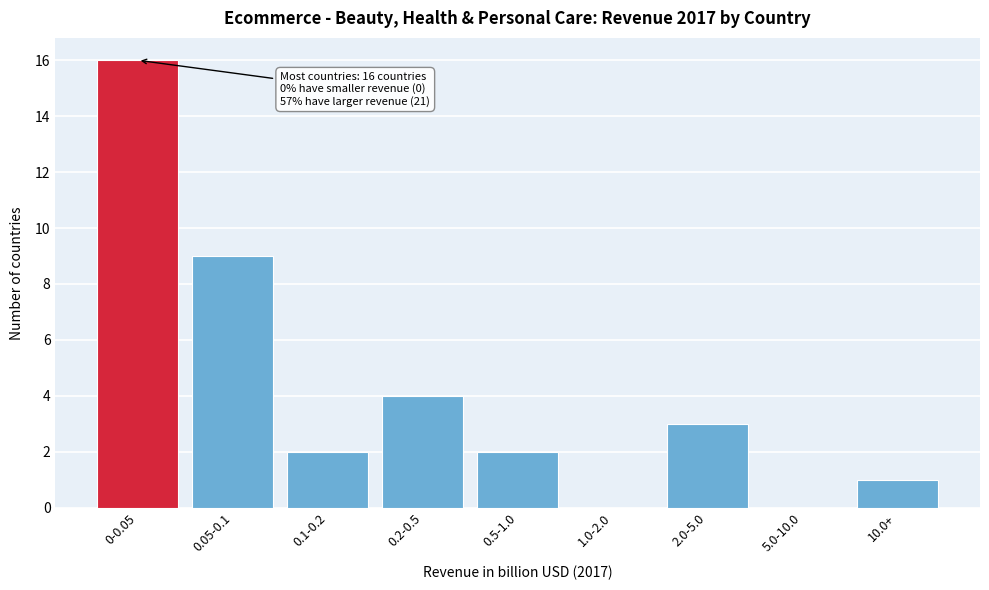

Reading left to right, what are all the values shown in this chart?

0-0.05=16	0.05-0.1=9	0.1-0.2=2	0.2-0.5=4	0.5-1.0=2	1.0-2.0=0	2.0-5.0=3	5.0-10.0=0	10.0+=1